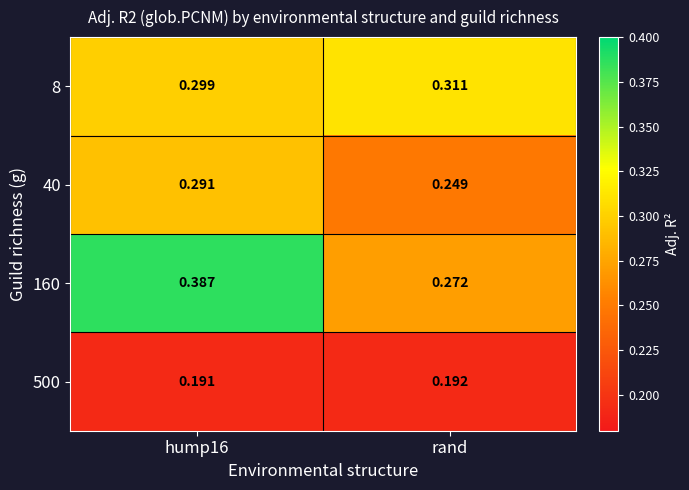

At which label does 40 reach its minimum?

rand